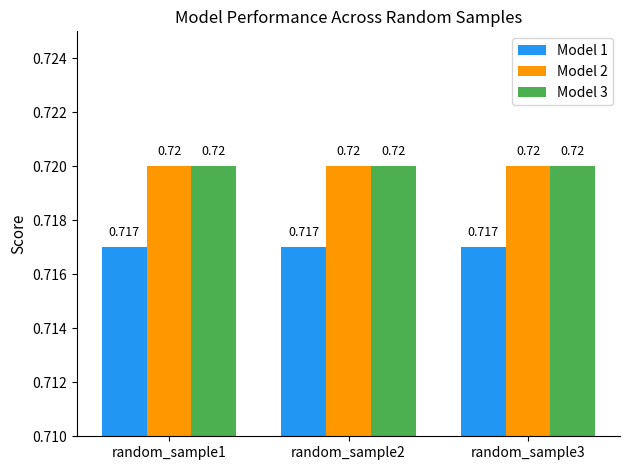

Rank the categories by Model 3 value from lowest to highest.

random_sample1, random_sample2, random_sample3